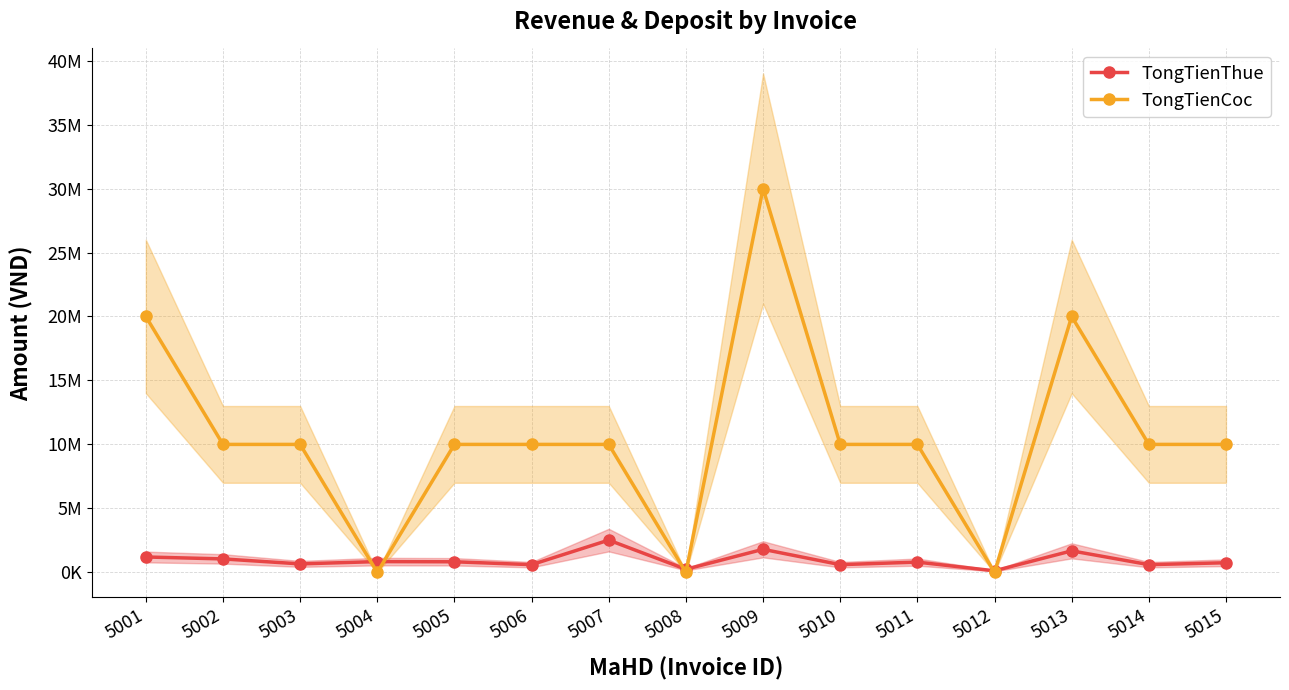

In TongTienThue, how many points are higher than both neighbors (excluding endpoints)?

5